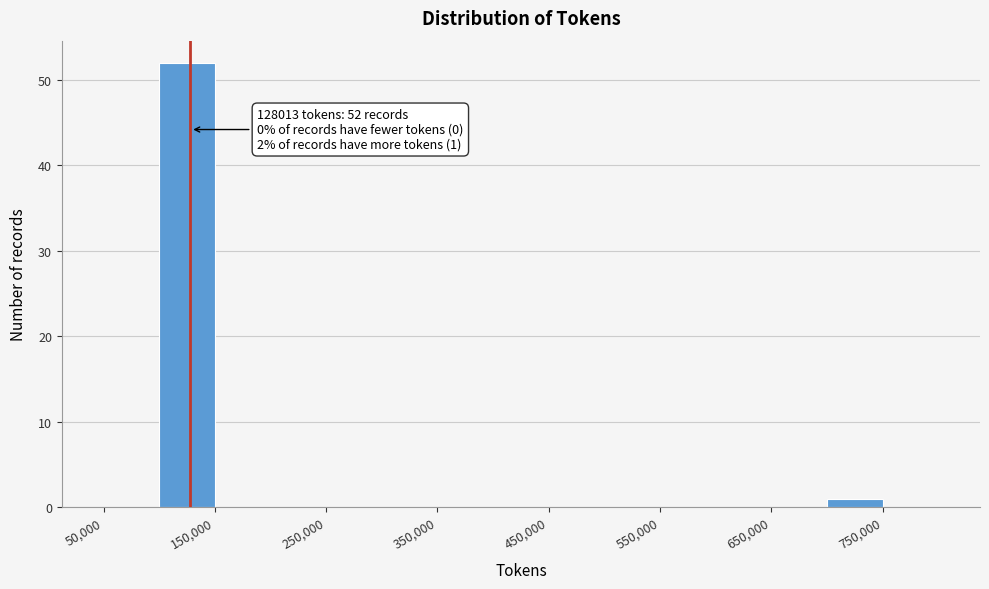

Over which range of the x-axis is the bar tallest?

100000 to 150000